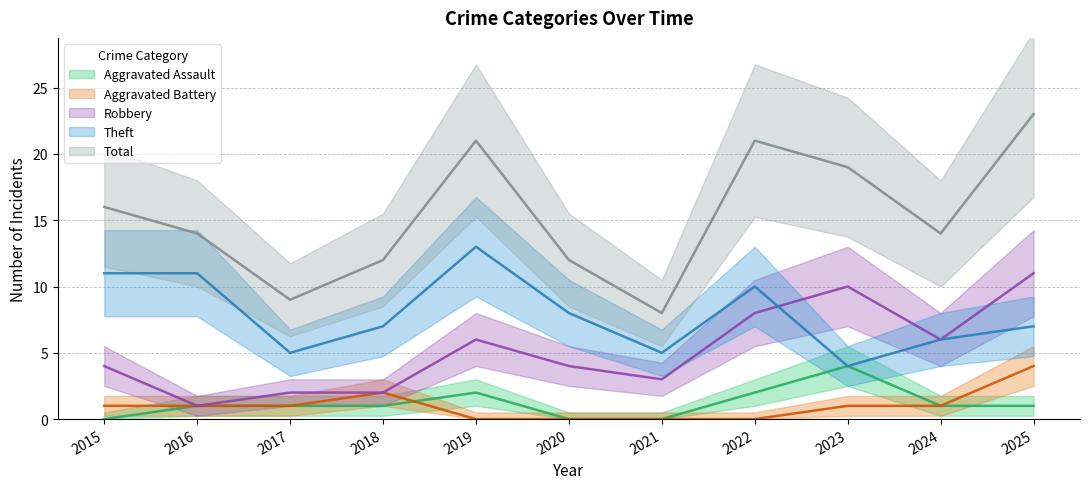

Is the value of Theft at 2020 greater than the value of Total at 2022?

No